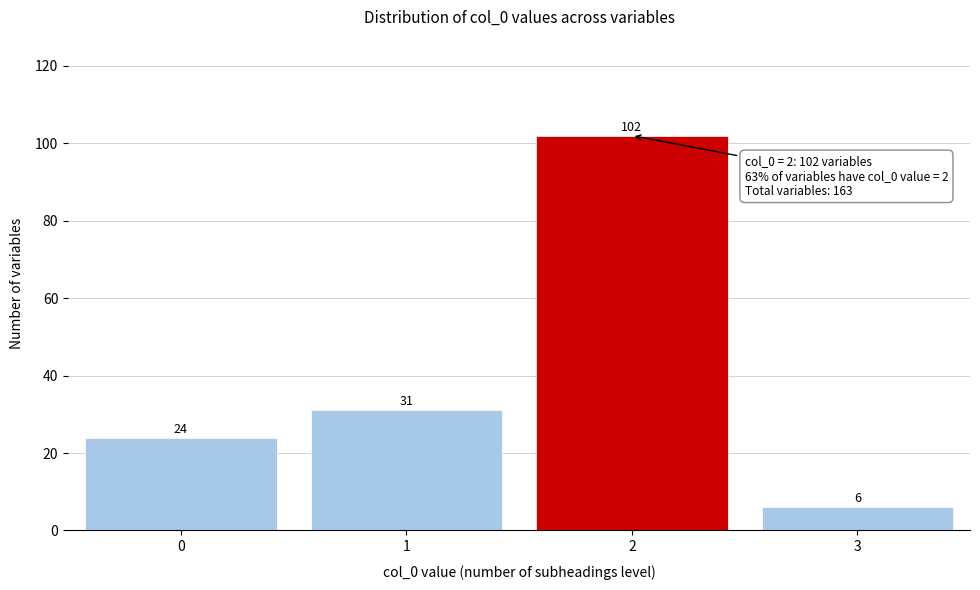

Reading left to right, extract all data points from this chart.

0=24	1=31	2=102	3=6